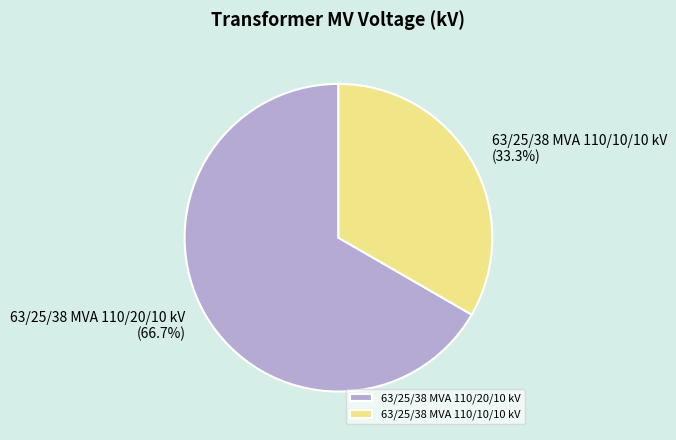

Is it true that 63/25/38 MVA 110/10/10 kV is 20% of the pie?

False